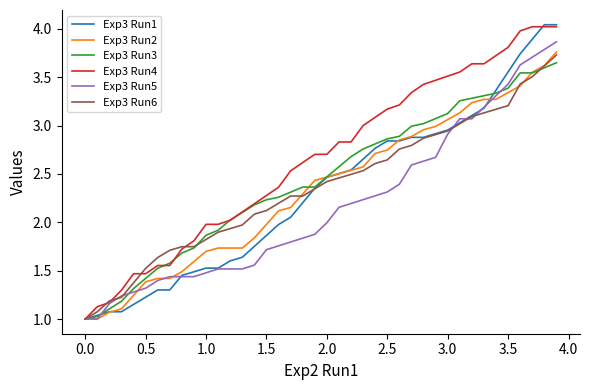

Which series has the largest total across all categories?

Exp3 Run4